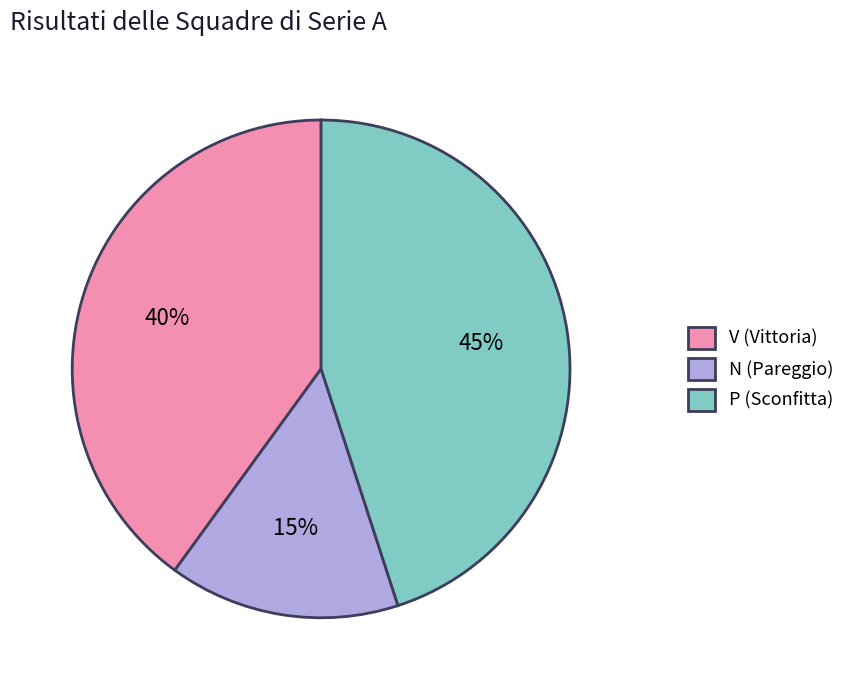

Does P account for over 50% of the chart?

No